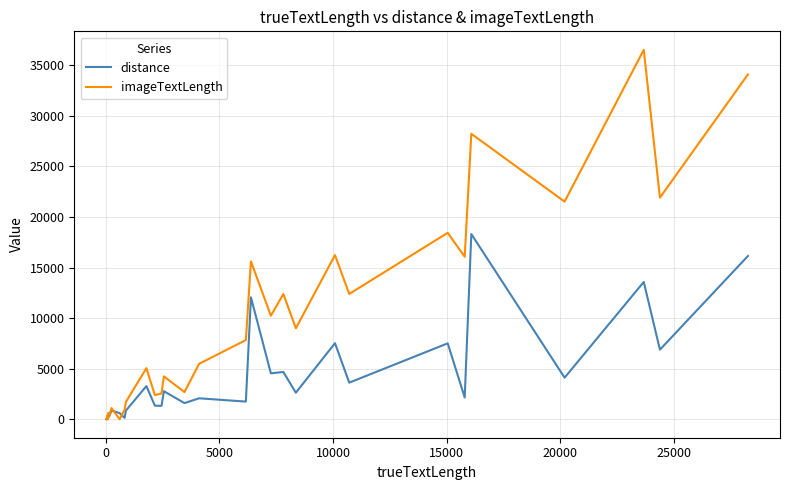

What is the highest value of the distance series?

18310